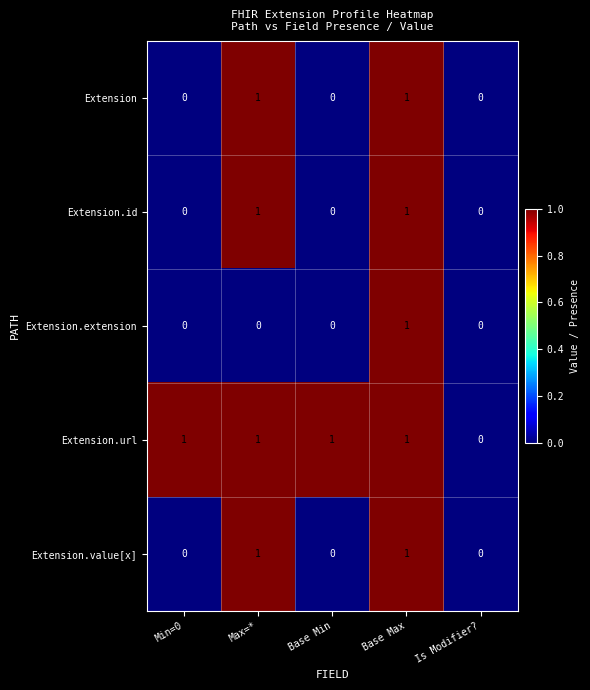

Is the value of Extension.value[x] at Max=* greater than the value of Extension.id at Min=0?

Yes